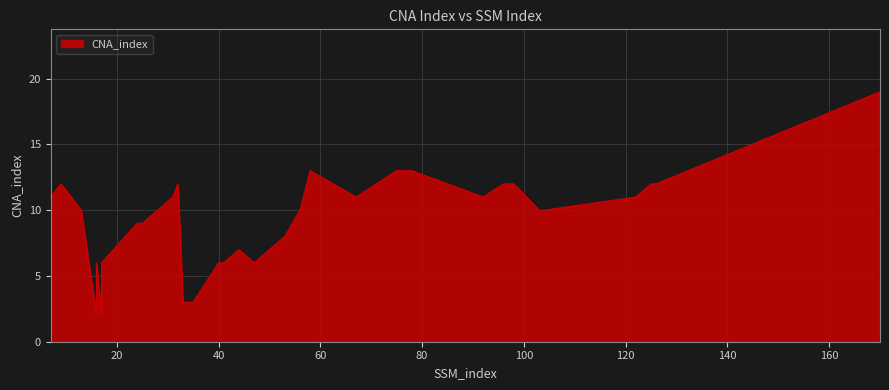

List the labels in order of value, largest first.

170, 58, 75, 76, 77, 78, 9, 32, 96, 97, 98, 125, 126, 7, 31, 67, 92, 122, 13, 56, 103, 104, 24, 25, 53, 44, 16, 17, 40, 41, 47, 33, 35, 16, 17